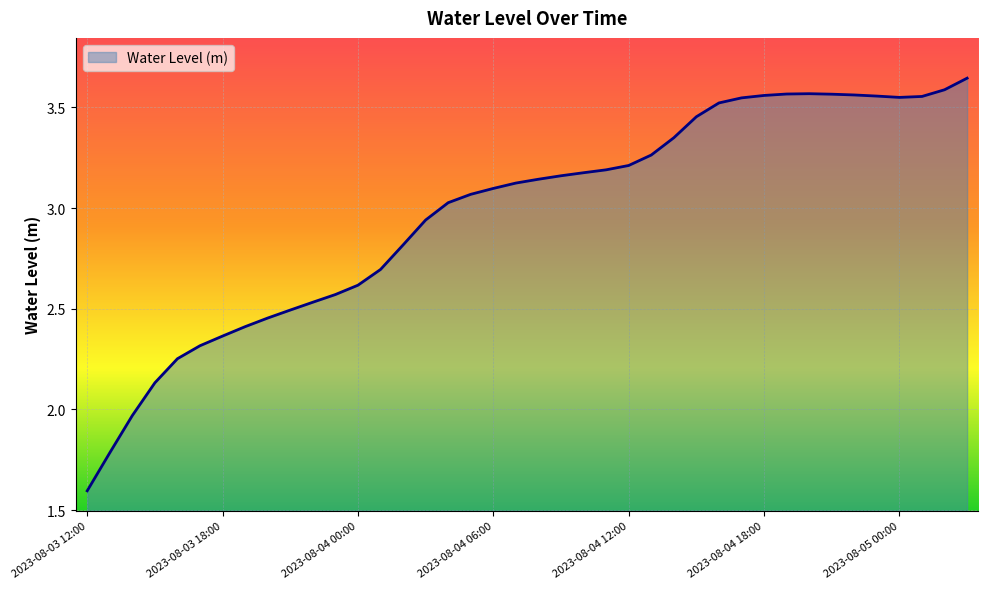

What is the minimum value shown in the chart?

1.6